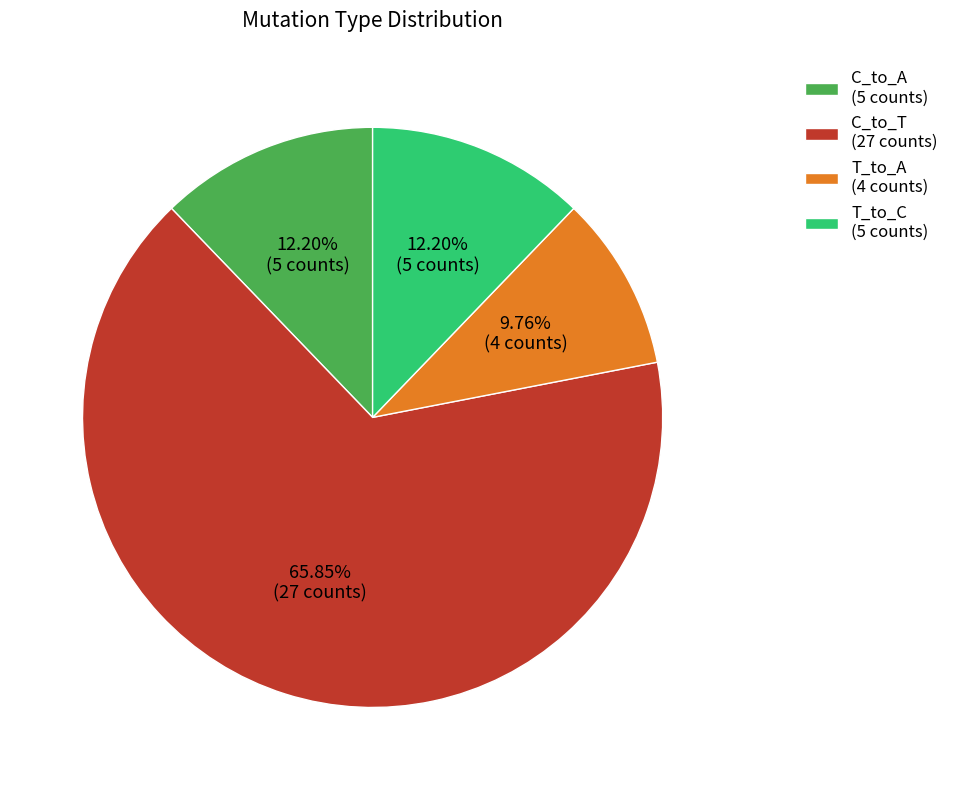

Count the number of slices in the pie.

4